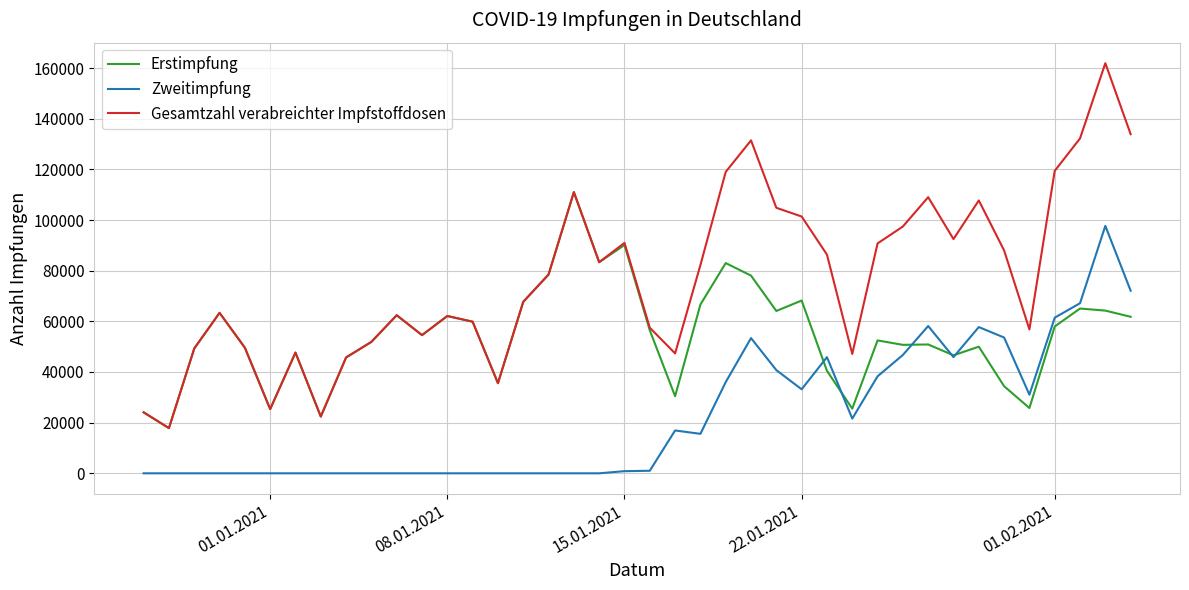

What is the maximum value for Zweitimpfung?

97698